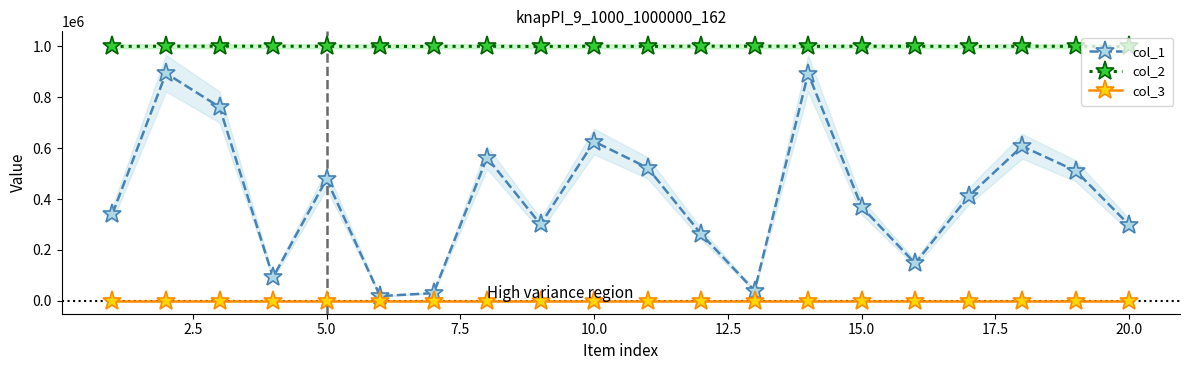

True or false: col_3 and col_2 cross at least once.

False